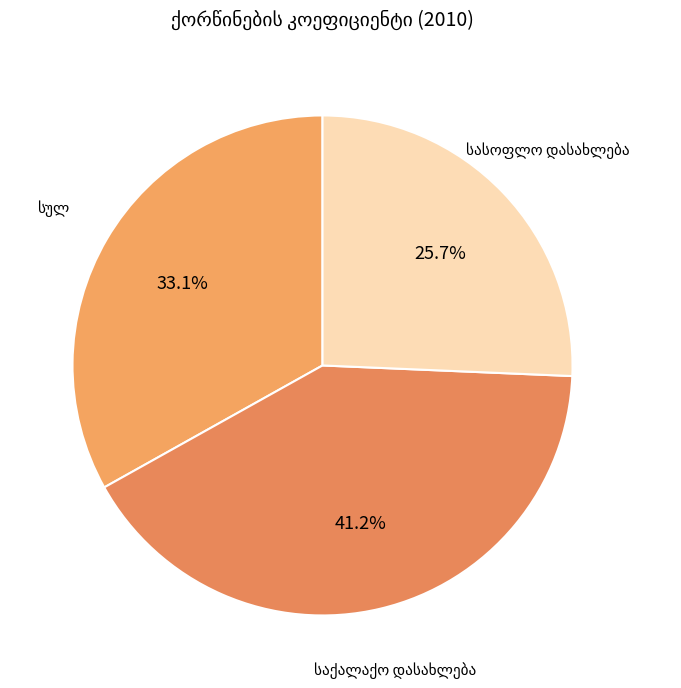

Which category has the biggest portion of the pie?

საქალაქო დასახლება